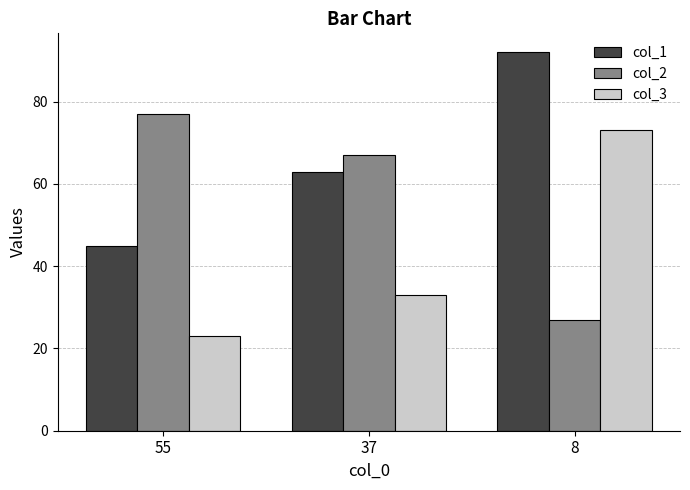

What is the approximate value of col_2 at 55, to the nearest 10?

80